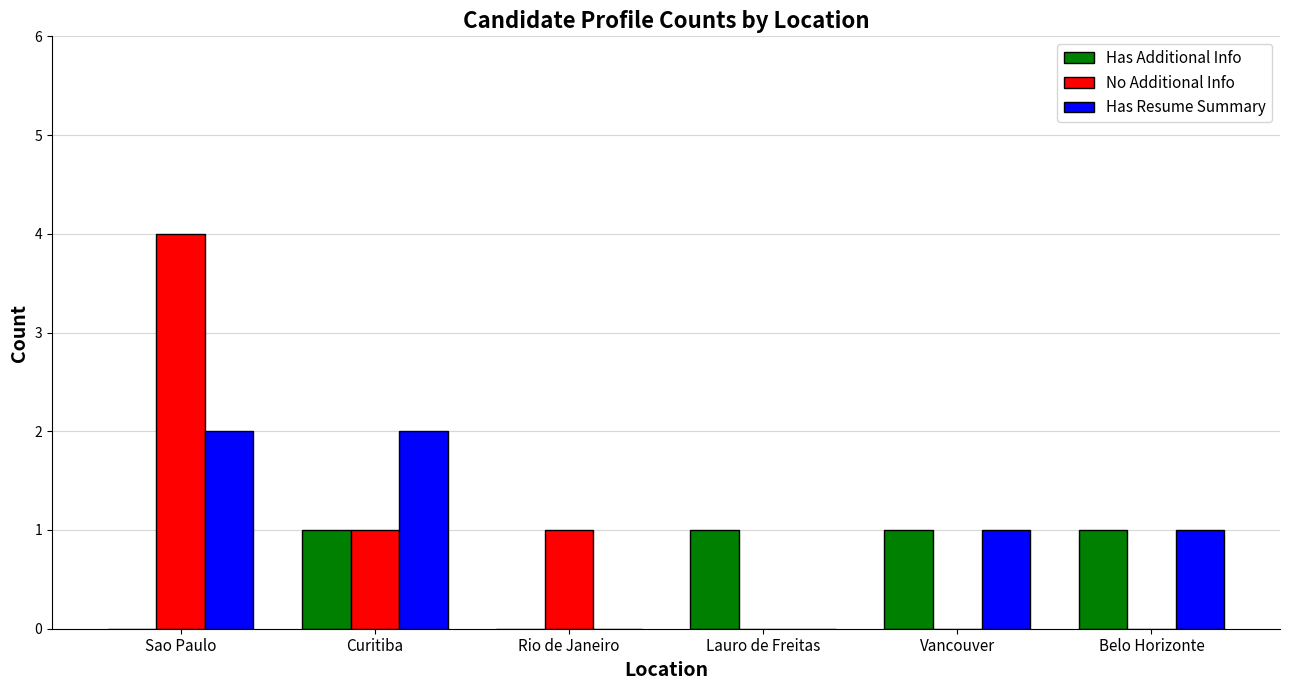

Between Curitiba and Rio de Janeiro, which series saw the biggest shift?

Has Resume Summary